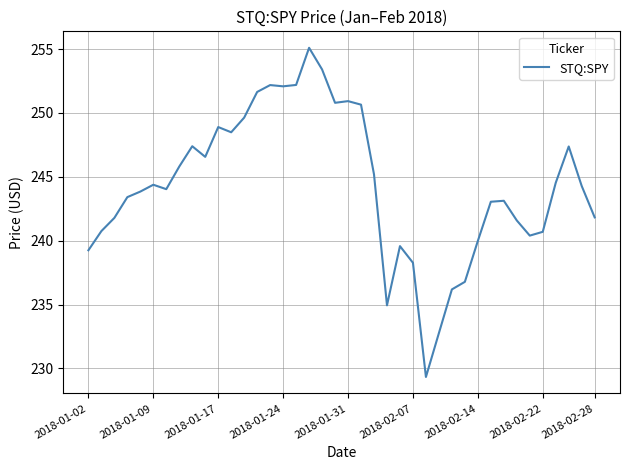

What is the minimum value shown in the chart?

229.3